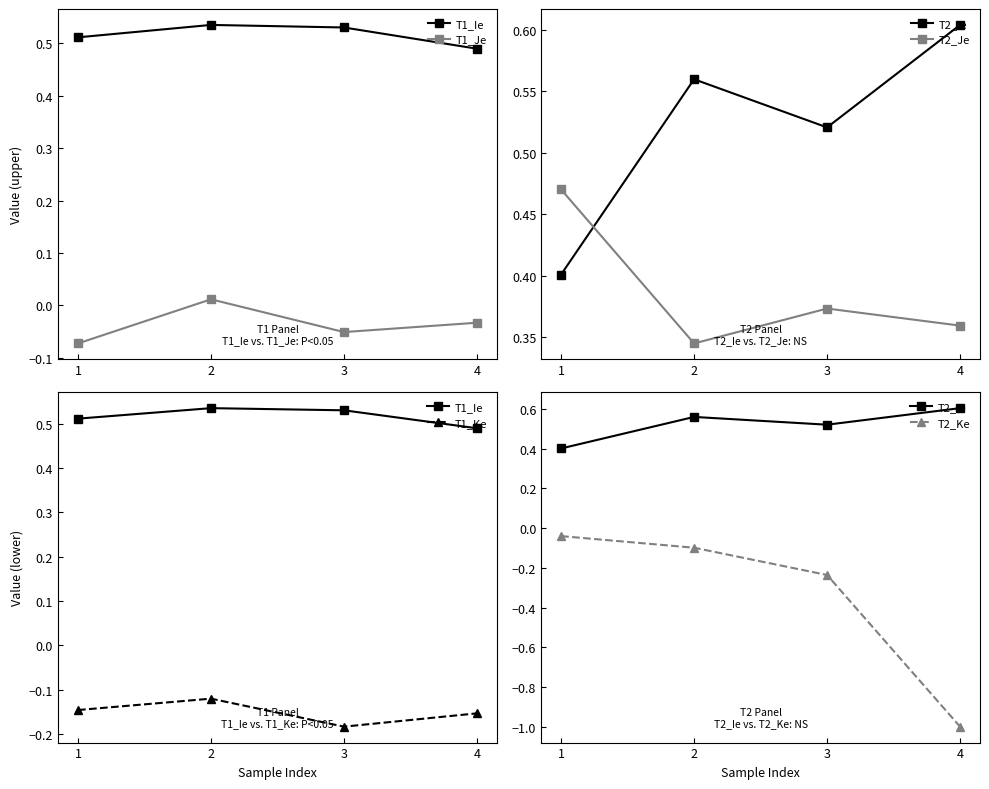

Rank the series at 4 from lowest to highest value.

T2_Ke, T1_Ke, T1_Je, T2_Je, T1_Ie, T2_Ie